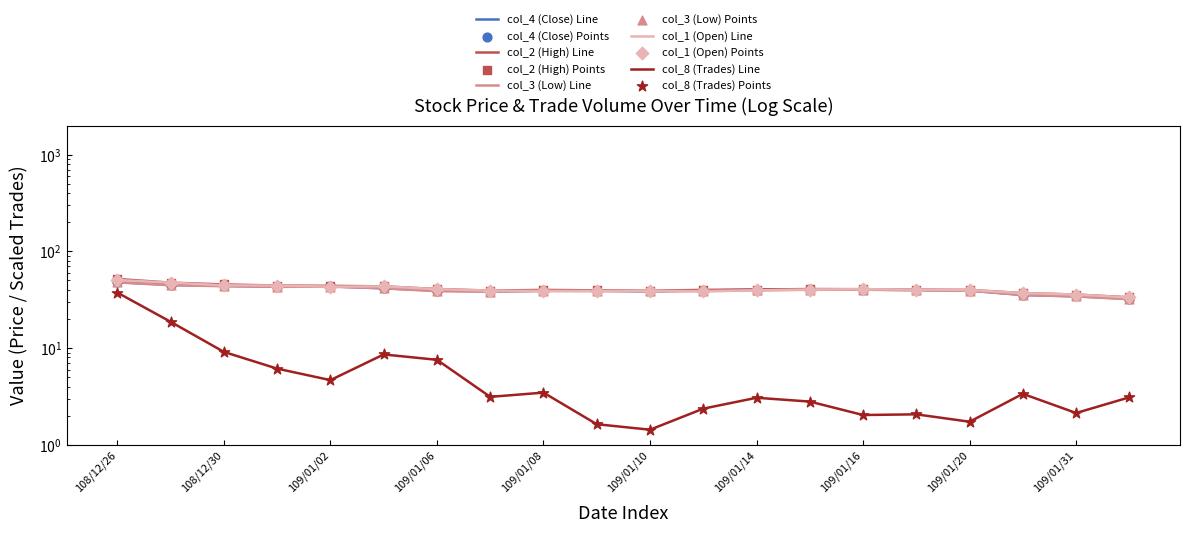

Which series has the largest total across all categories?

col_2 (High)